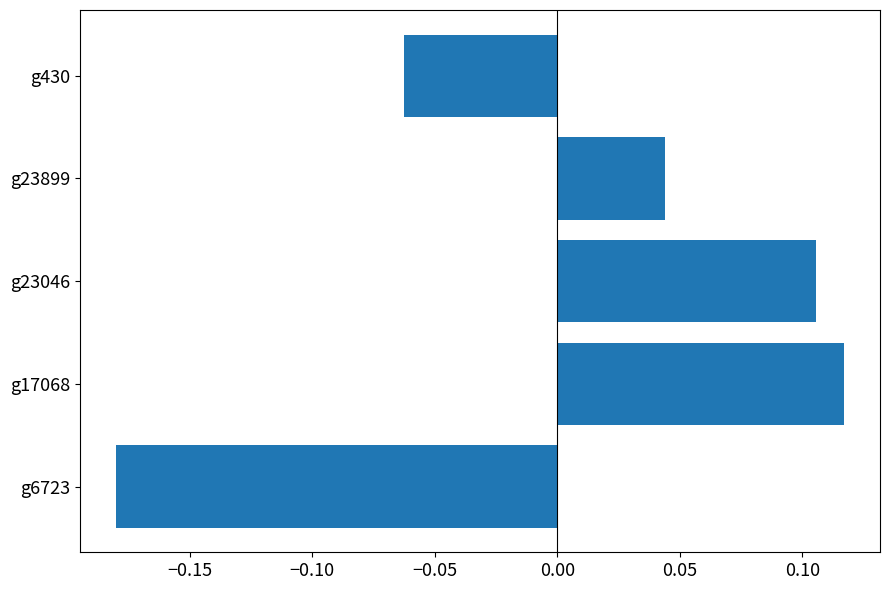

Does the chart contain any negative values?

Yes